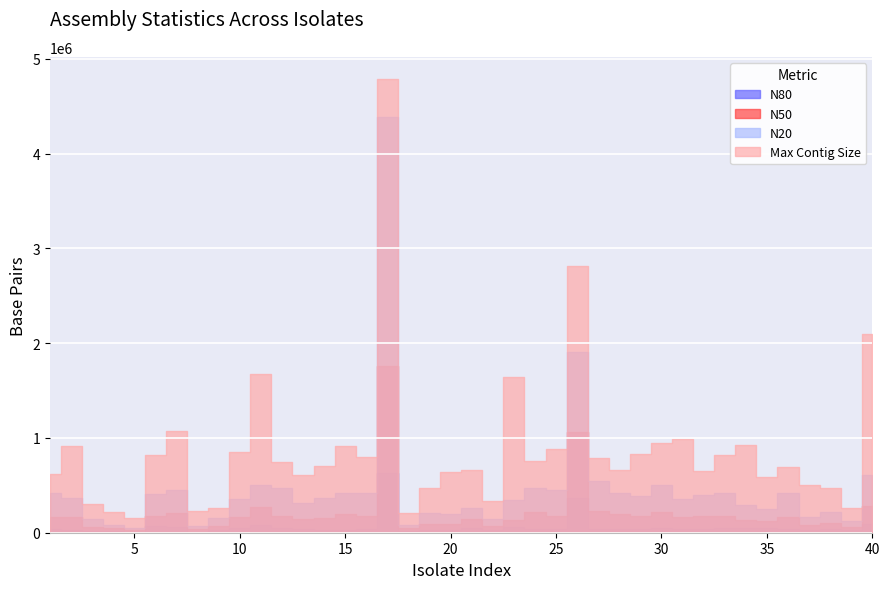

How many interior local valleys does the N80 series have?

10